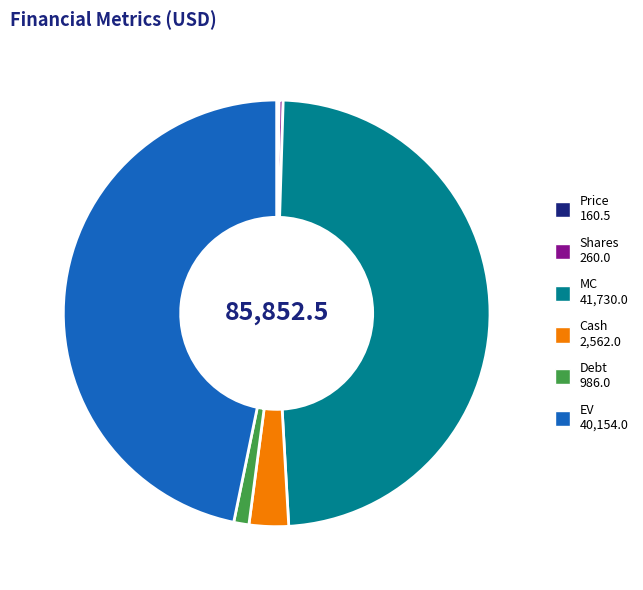

Which slice is the largest?

MC